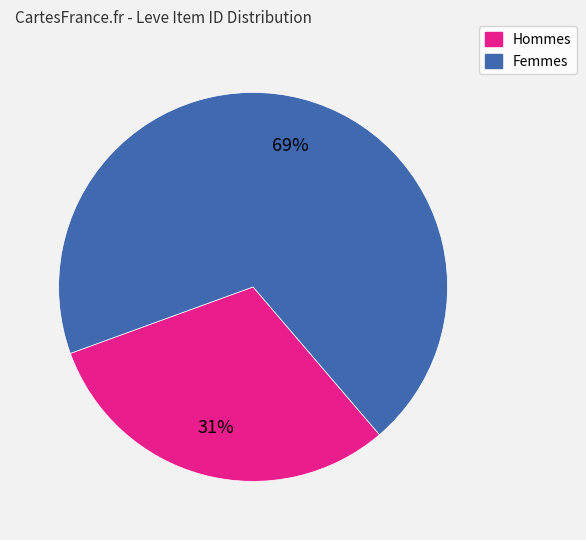

Does any single category account for the majority?

Yes